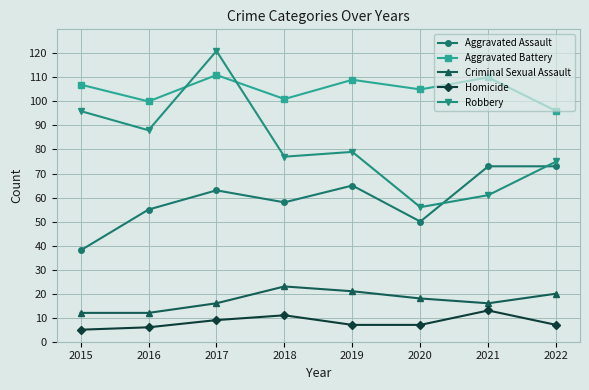

Which series has the largest range (max minus min)?

Robbery